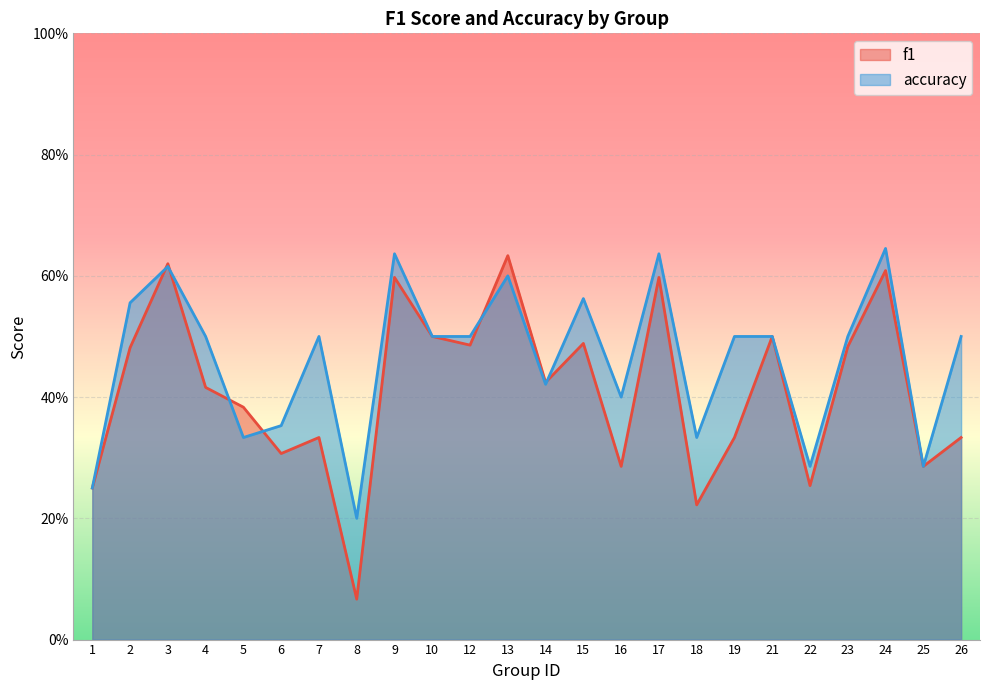

What is the value of the f1 point at the 19th from the left?

0.5